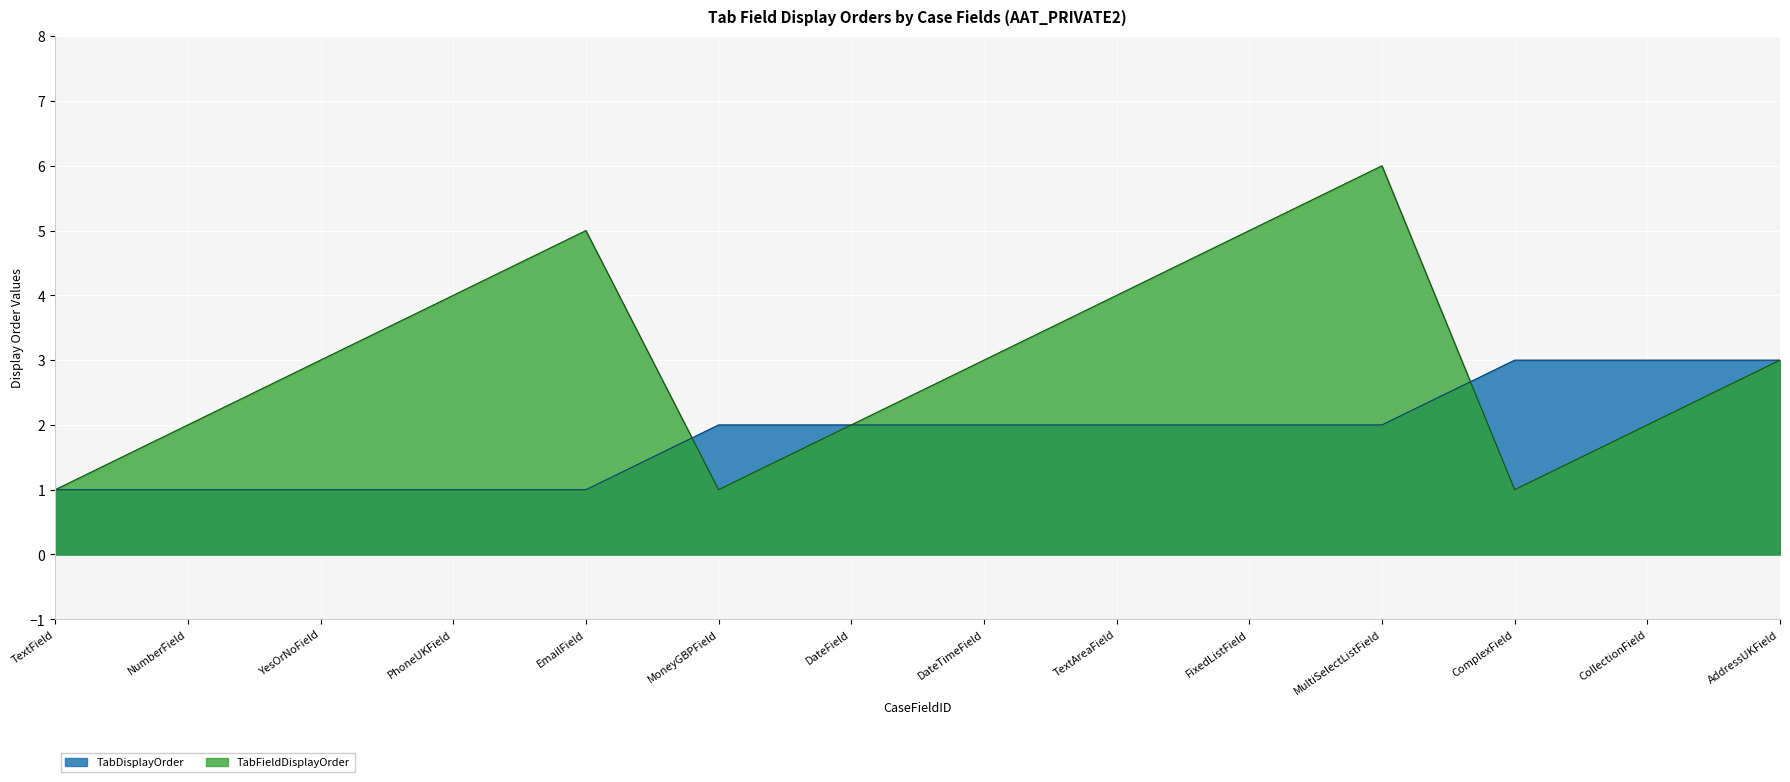

What is the maximum value for TabDisplayOrder?

3